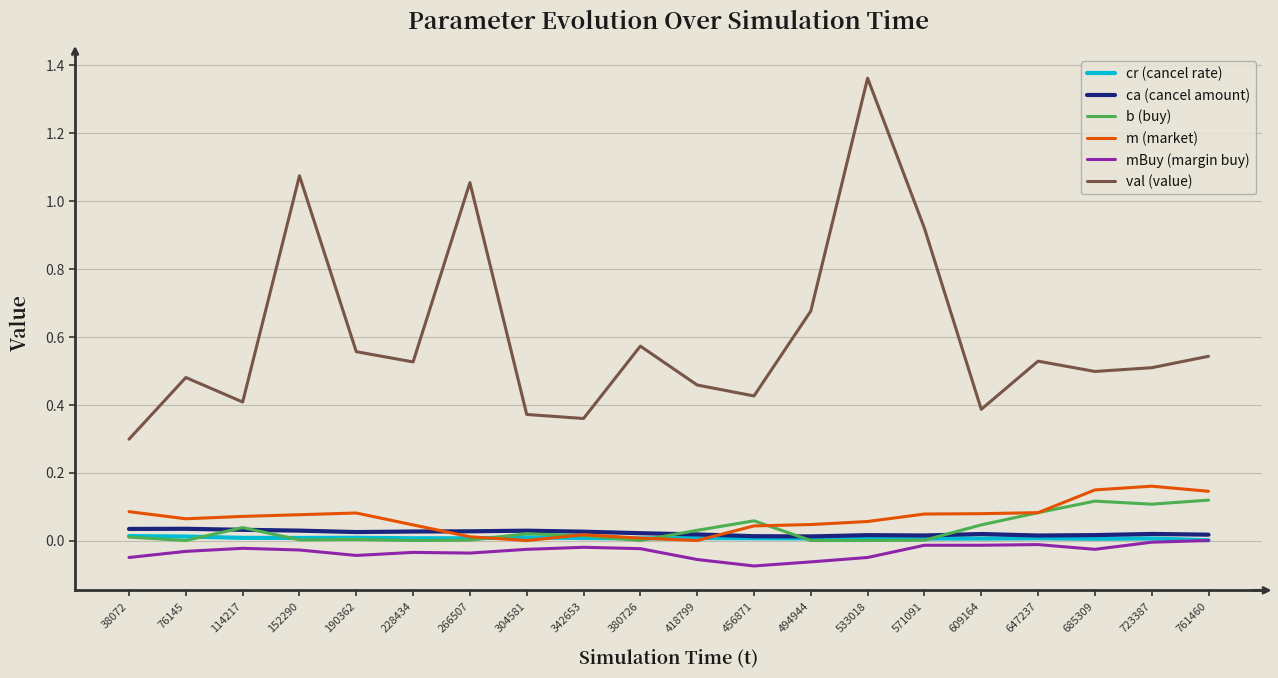

True or false: val (value) and ca (cancel amount) intersect in this chart.

False